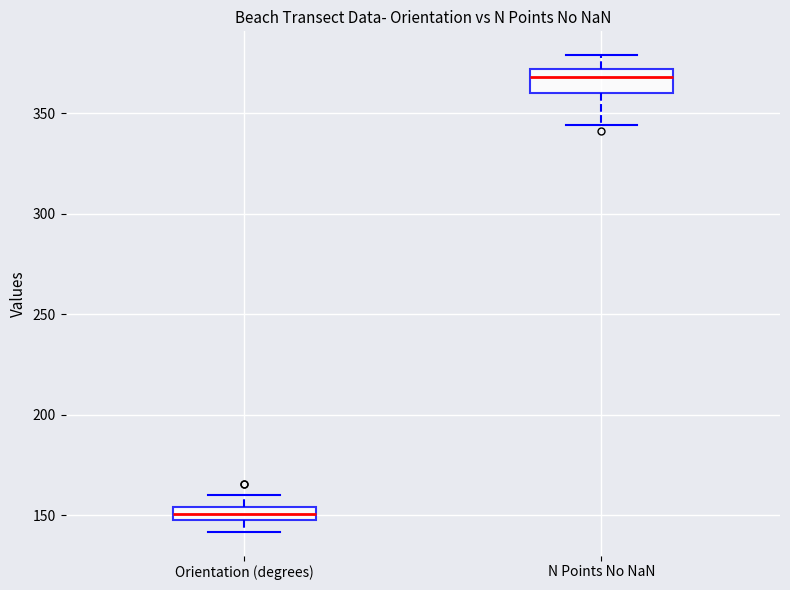

Where is the upper edge of the box for N Points No NaN on the y-axis? The values are not printed on the chart, so give them approximately, as read against the axis.

370